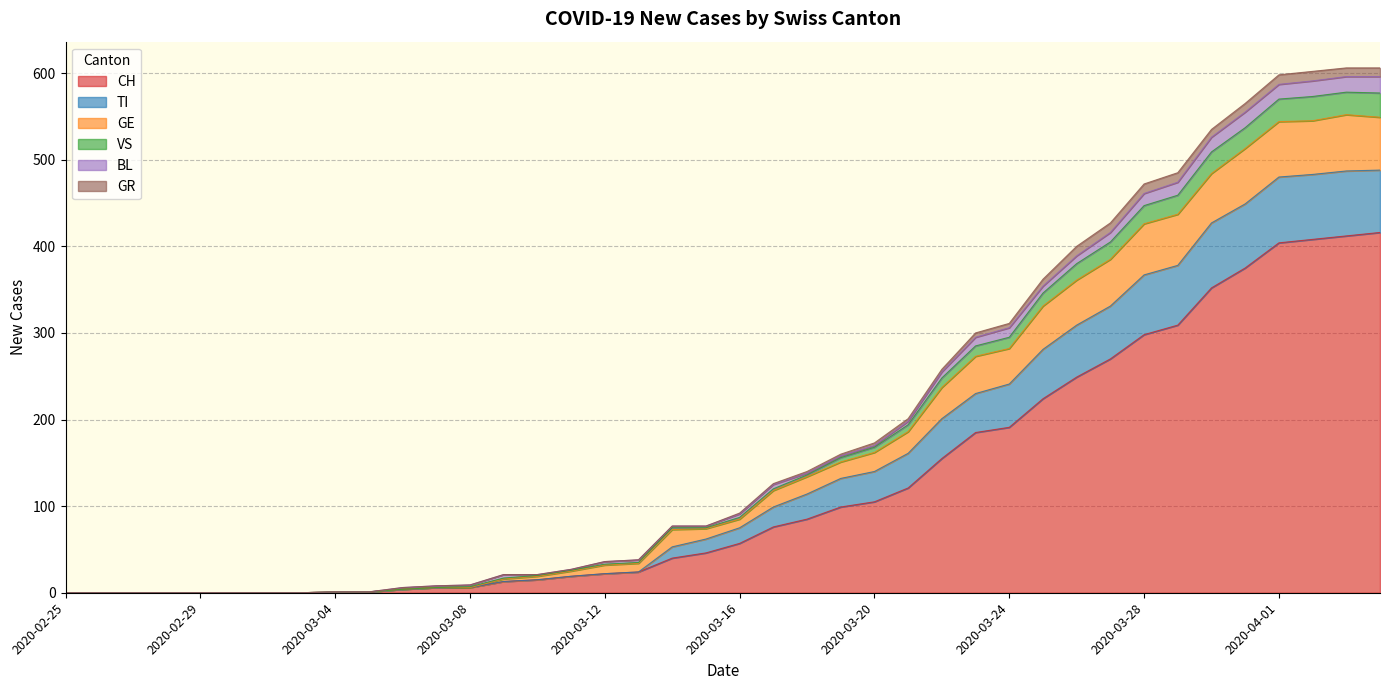

What position from the right is 2020-03-31?

5